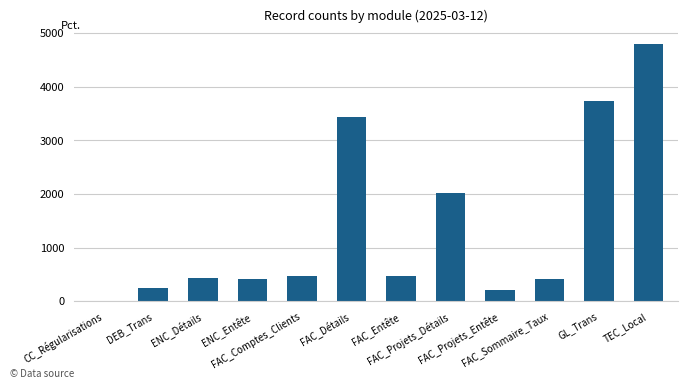

Are the bars horizontal?

No